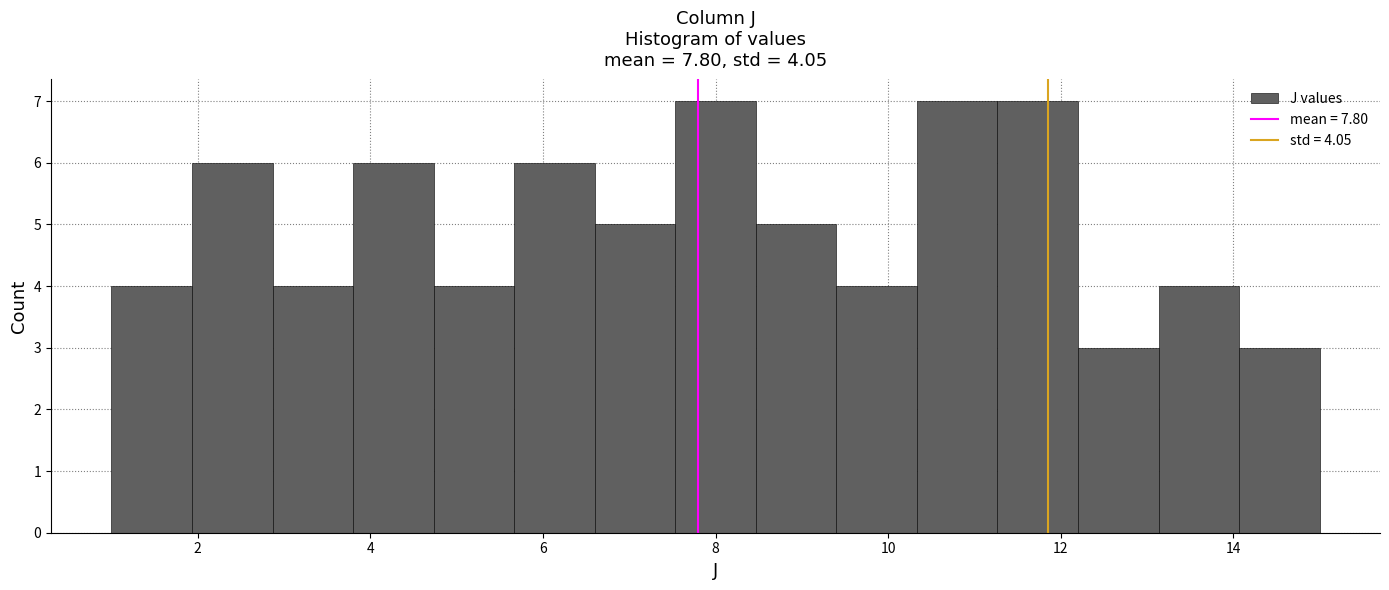

What is the height of the bar covering 6.6 to 7.6 on the x-axis? Neither the bar edges nor the heights are printed on the chart, so give them approximately, as read against the axes.

5